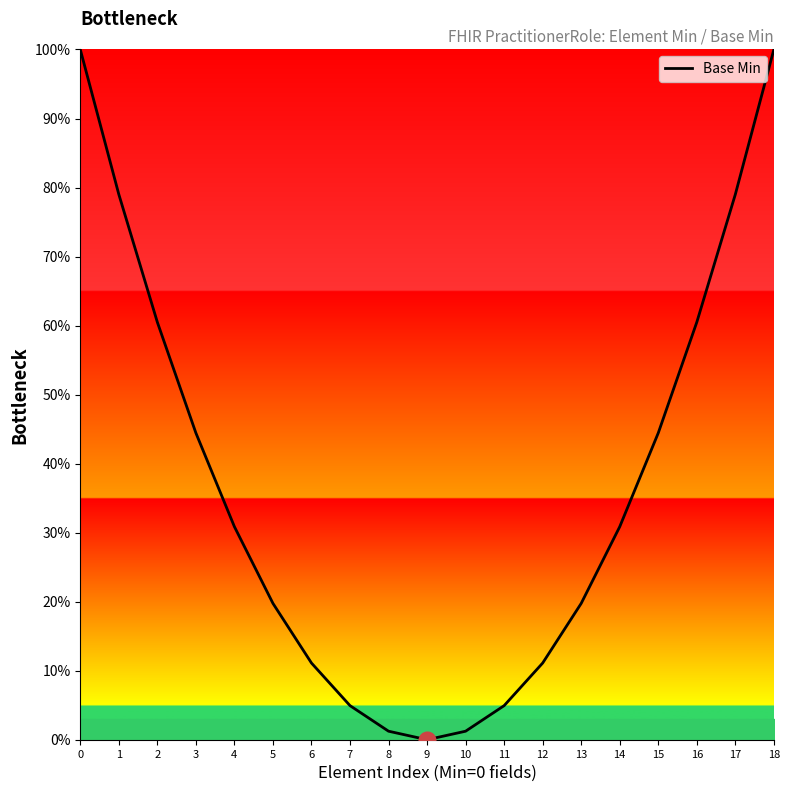

What is the difference between the values at 6 and 7?

6.2